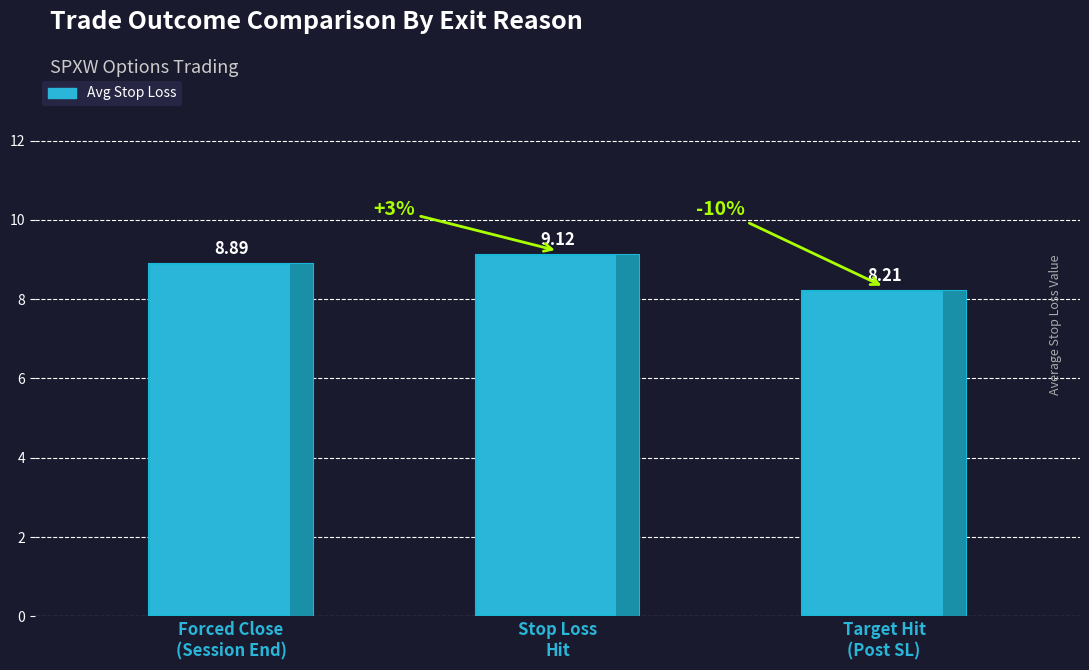

What is the change in value from Forced Close
(Session End) to Stop Loss
Hit?

+0.2